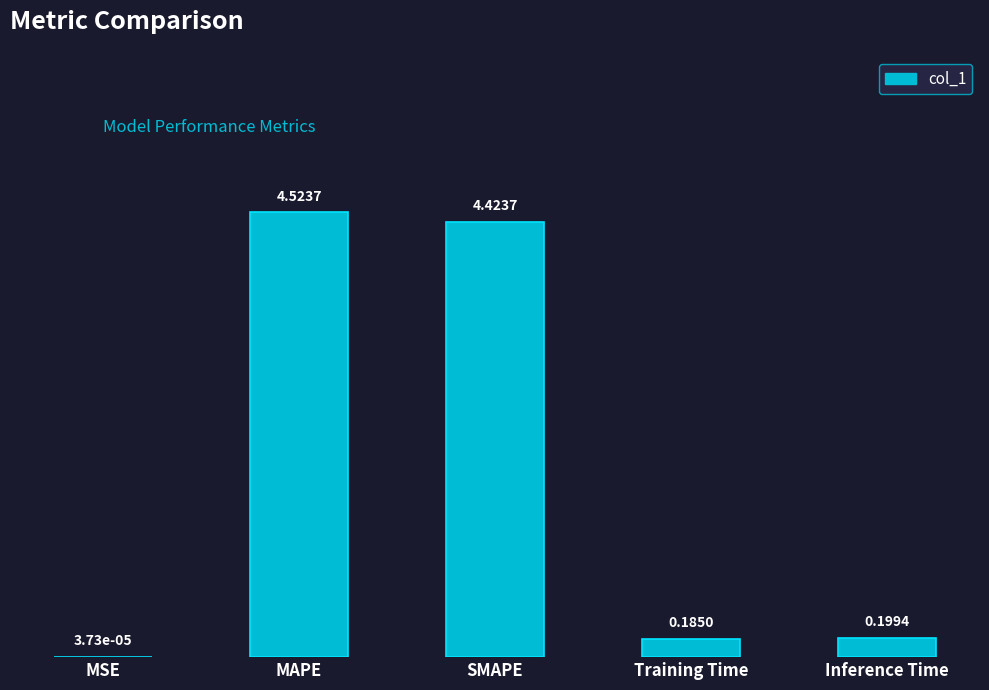

Which label corresponds to the largest value in the chart?

MAPE